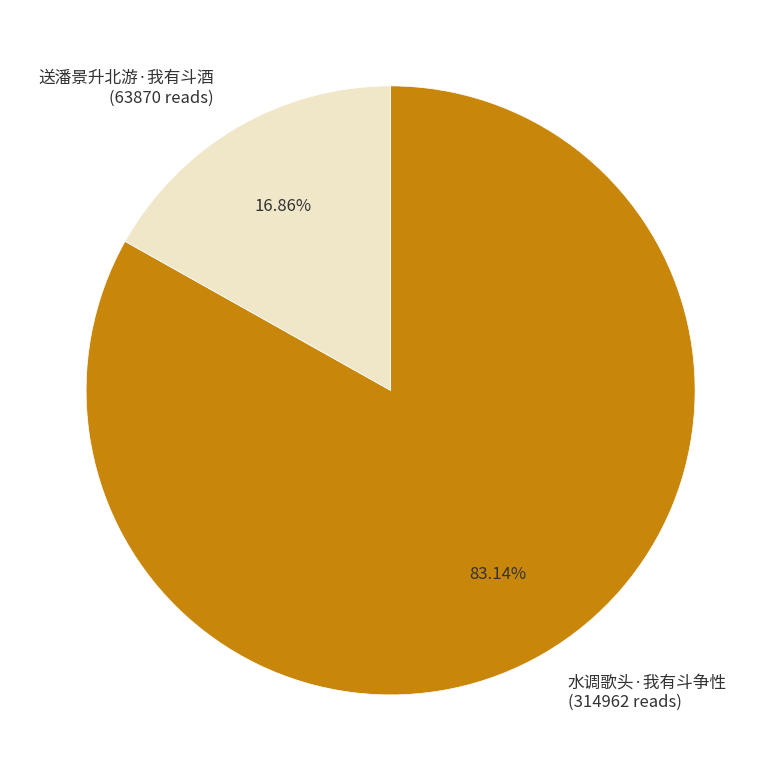

Which has a higher value, 水调歌头·我有斗争性 or 送潘景升北游·我有斗酒?

水调歌头·我有斗争性